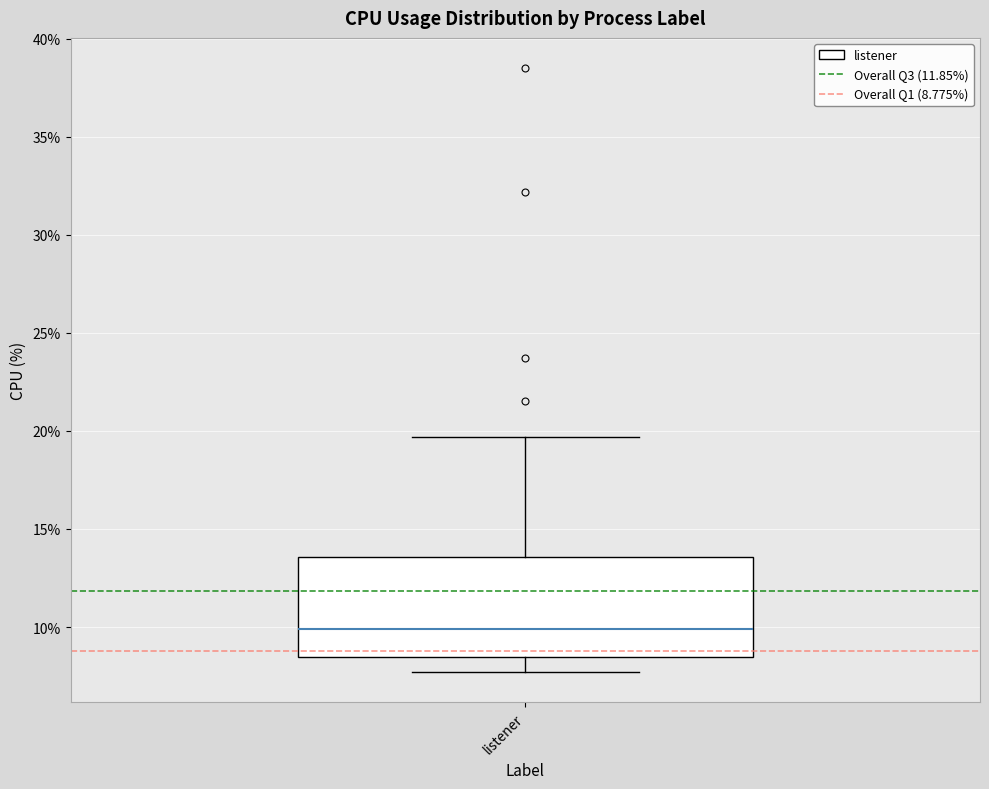

Transcribe this box plot: give where the median line is, the range the box spans, and where the two whiskers end, as read against the y-axis. The values are not printed on the chart, so give them approximately, as read against the axis.

median 10.0, box 8.5 to 13.5, whiskers 7.5 to 19.5